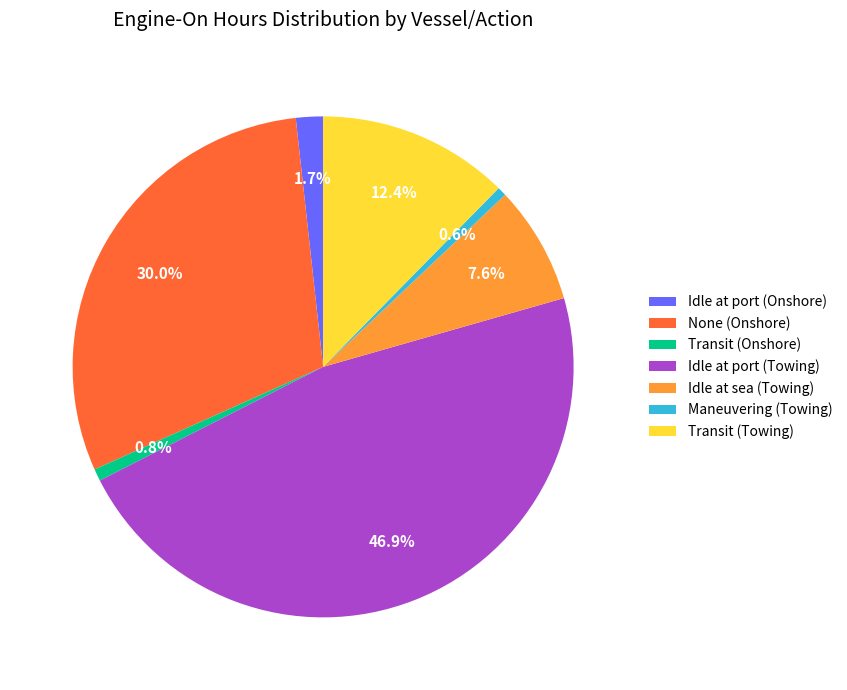

To the nearest percent, what percentage of the pie is None (Onshore)?

30%